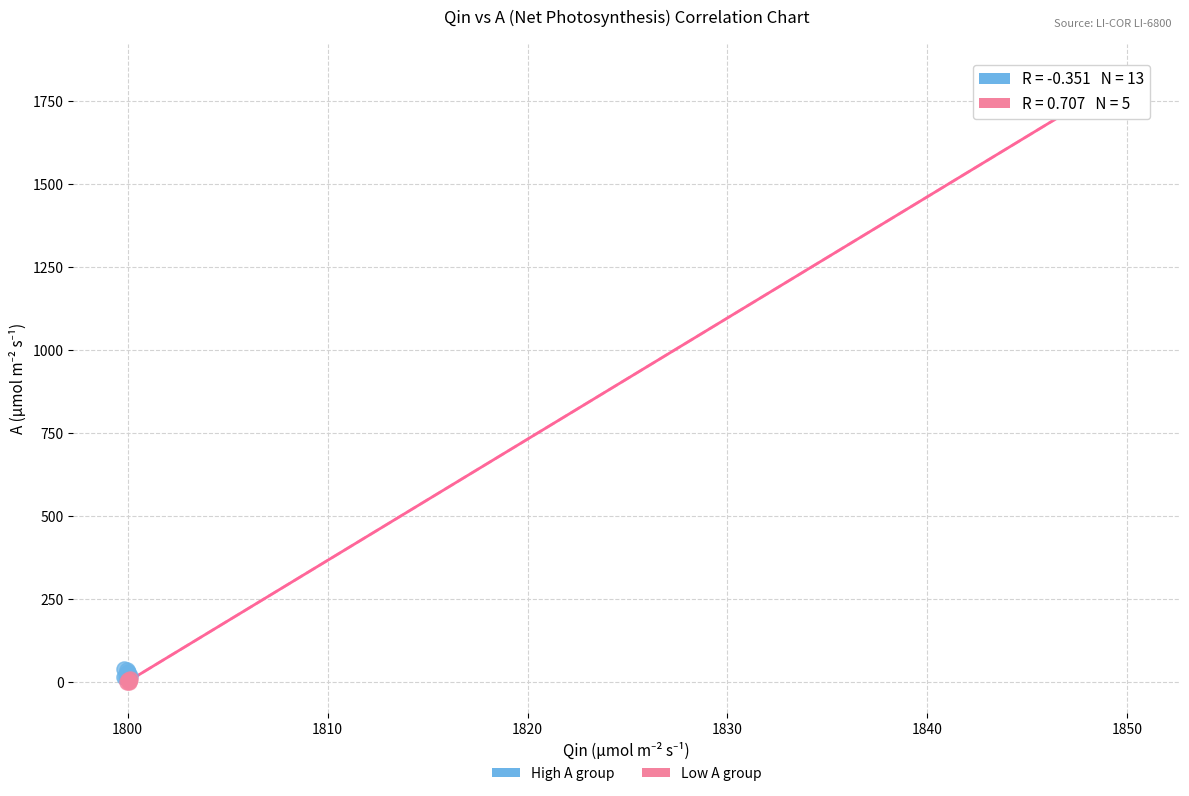

Which series has the widest spread of Y values?

High A group